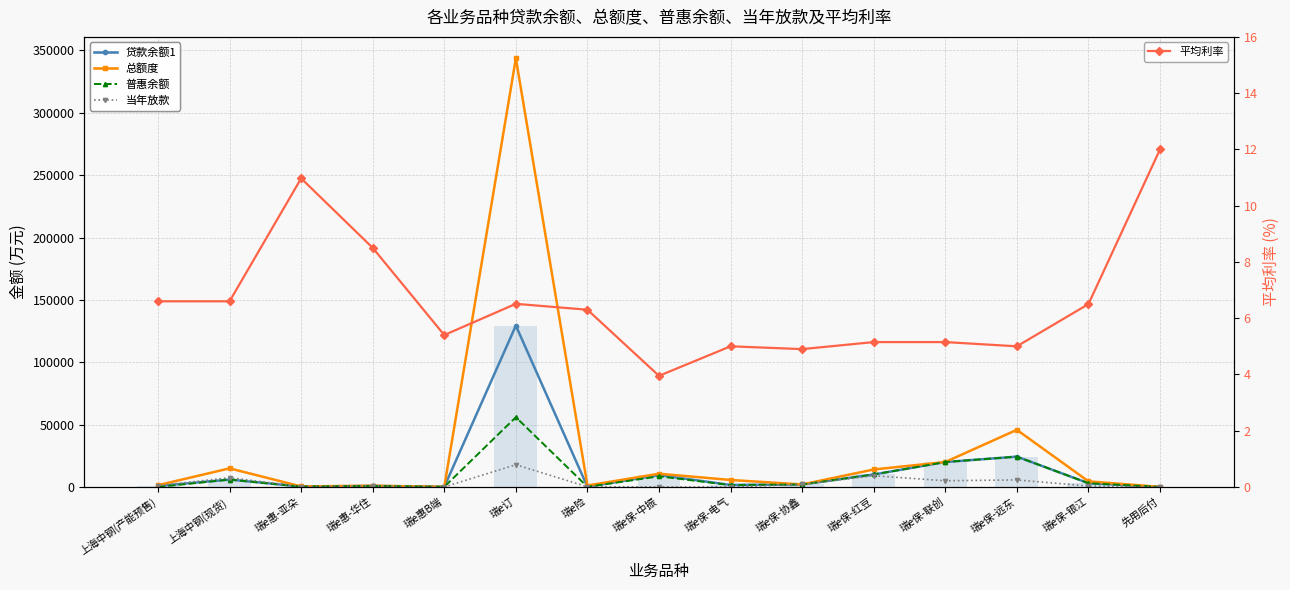

What position from the right is 上海中钢(现货)?

14